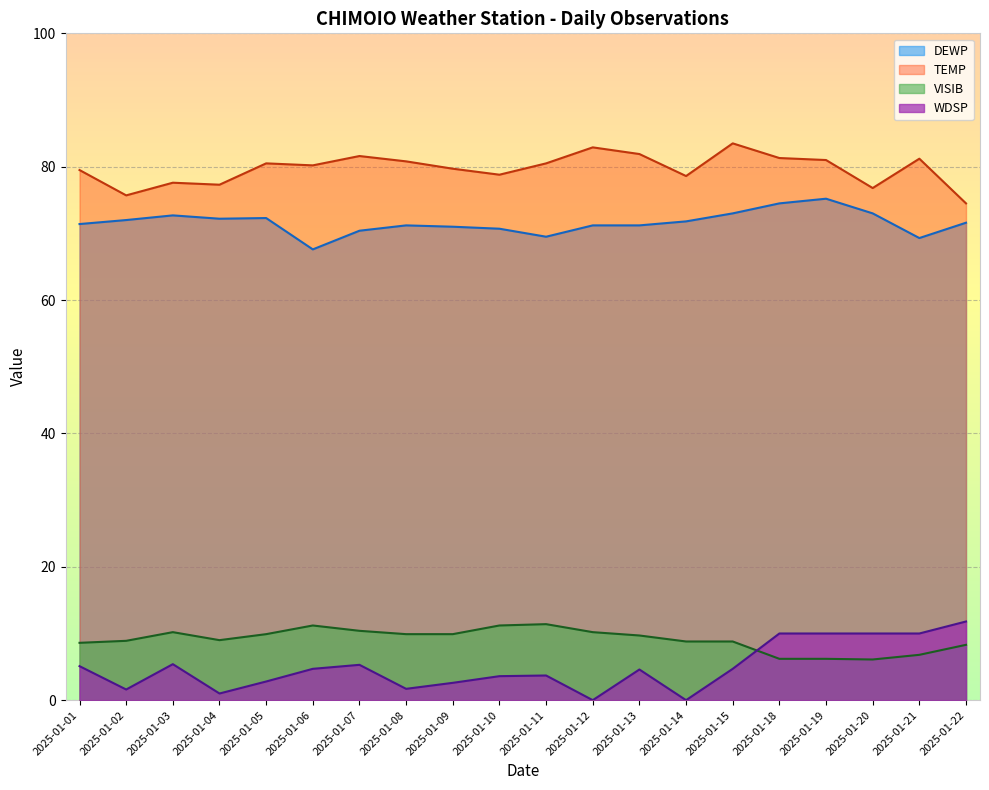

How many lines are shown in the chart?

4